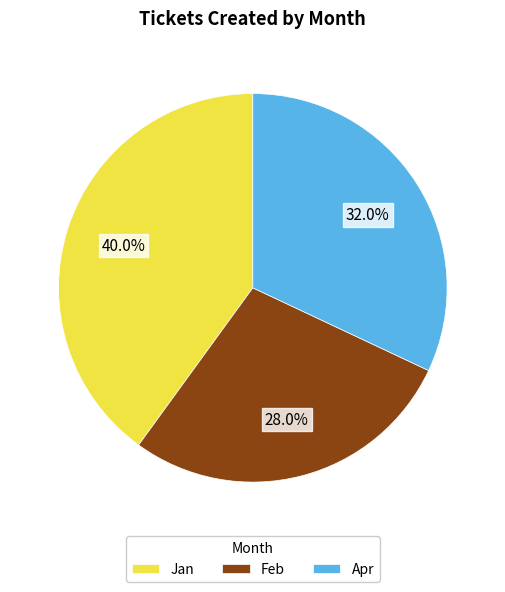

Between Feb and Jan, which is larger?

Jan